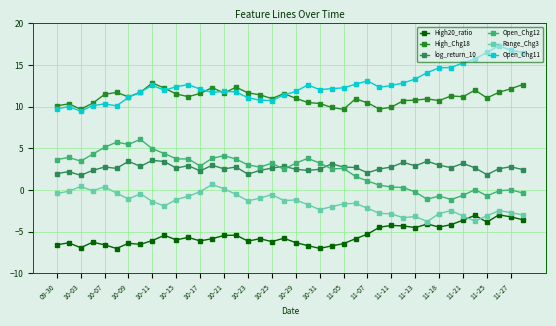

How many lines are shown in the chart?

6